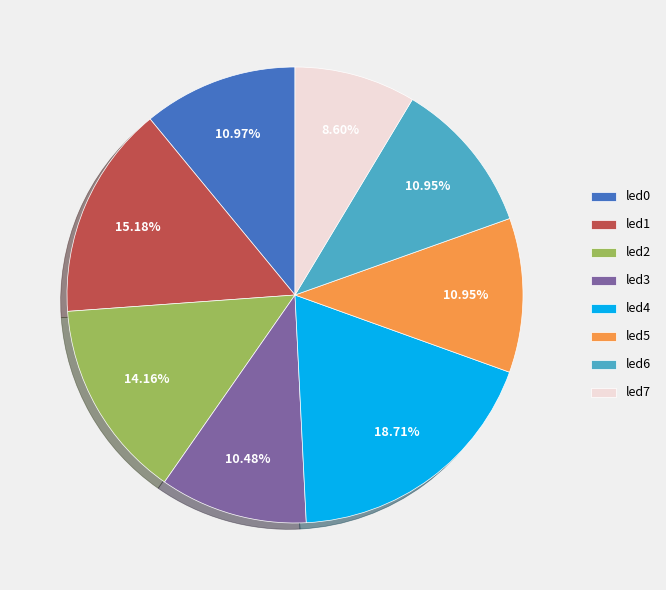

Which slice is the largest?

led4